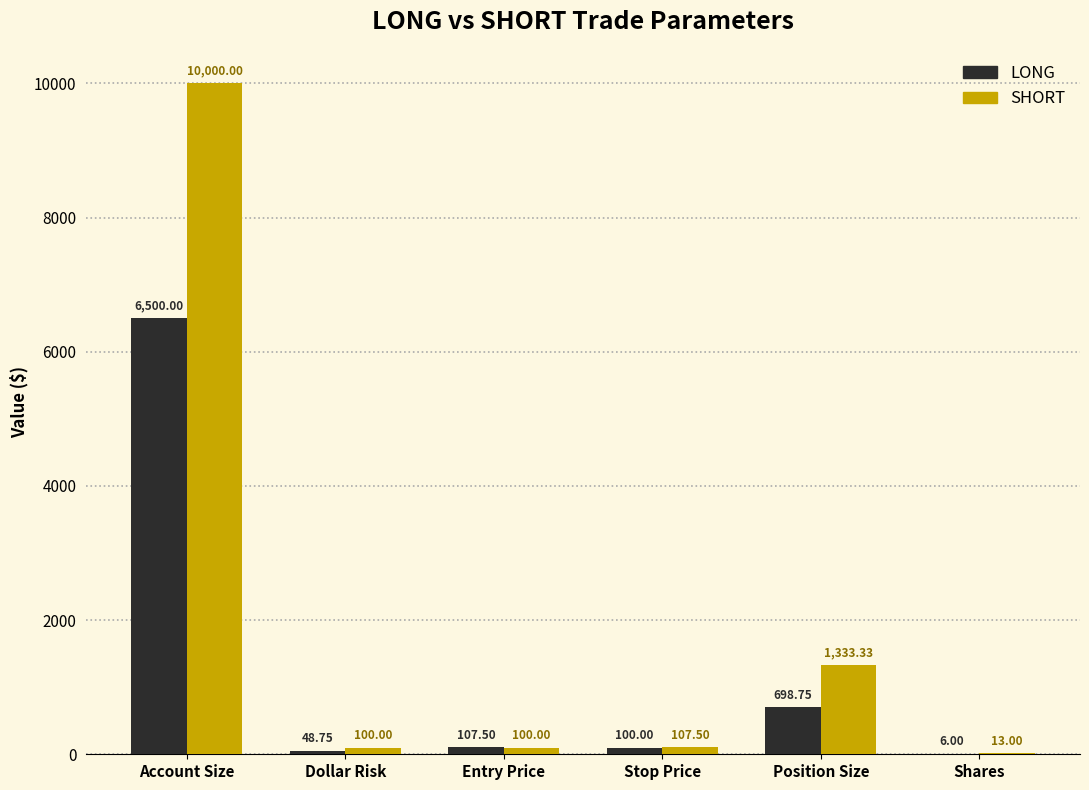

Is the value of LONG at Position Size greater than the value of SHORT at Position Size?

No